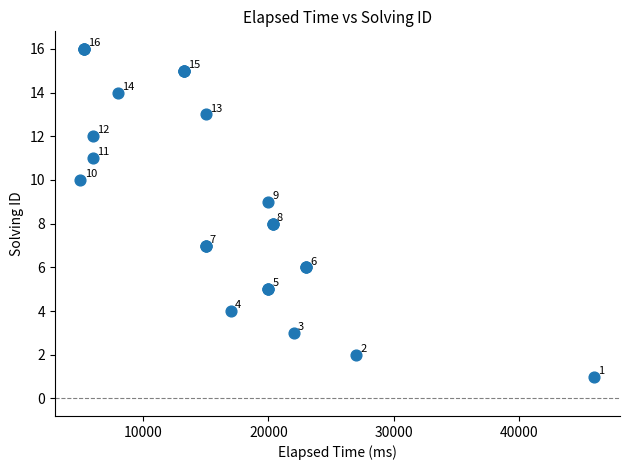

What Y value in the scatter plot is closest to 8?

8